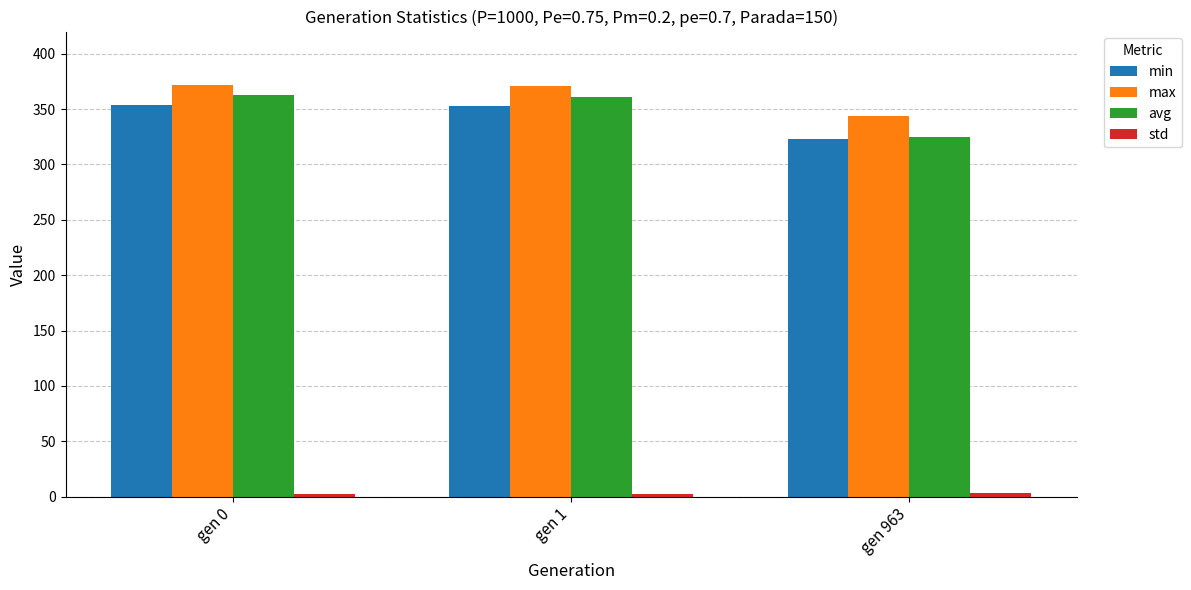

How many categories are shown in the chart?

3